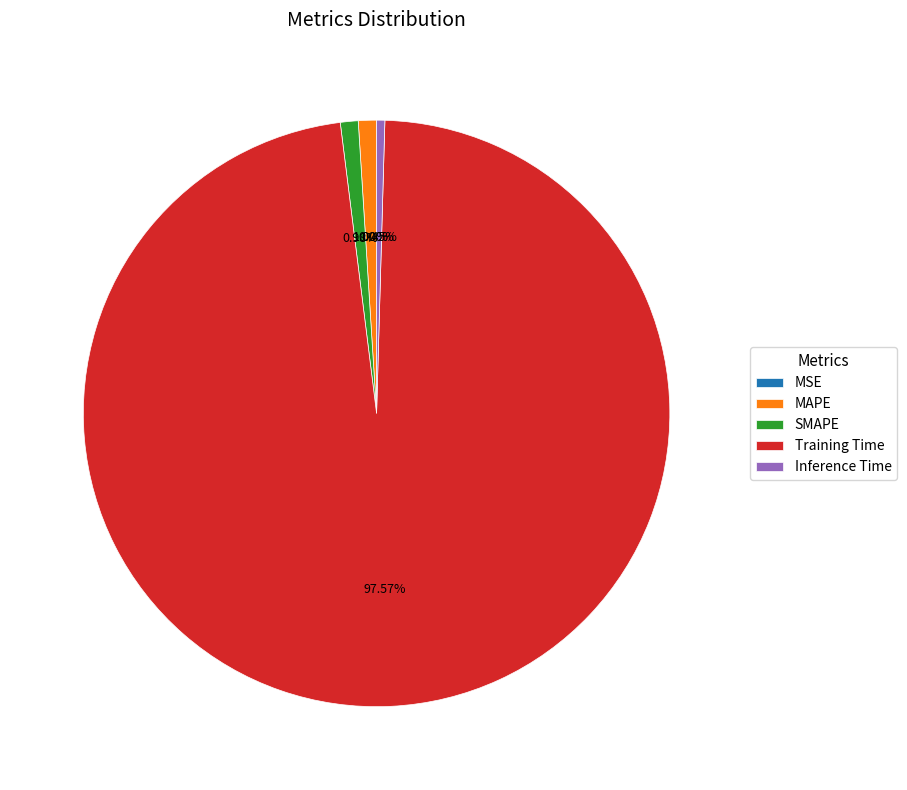

To the nearest percent, what is the average slice percentage?

20%